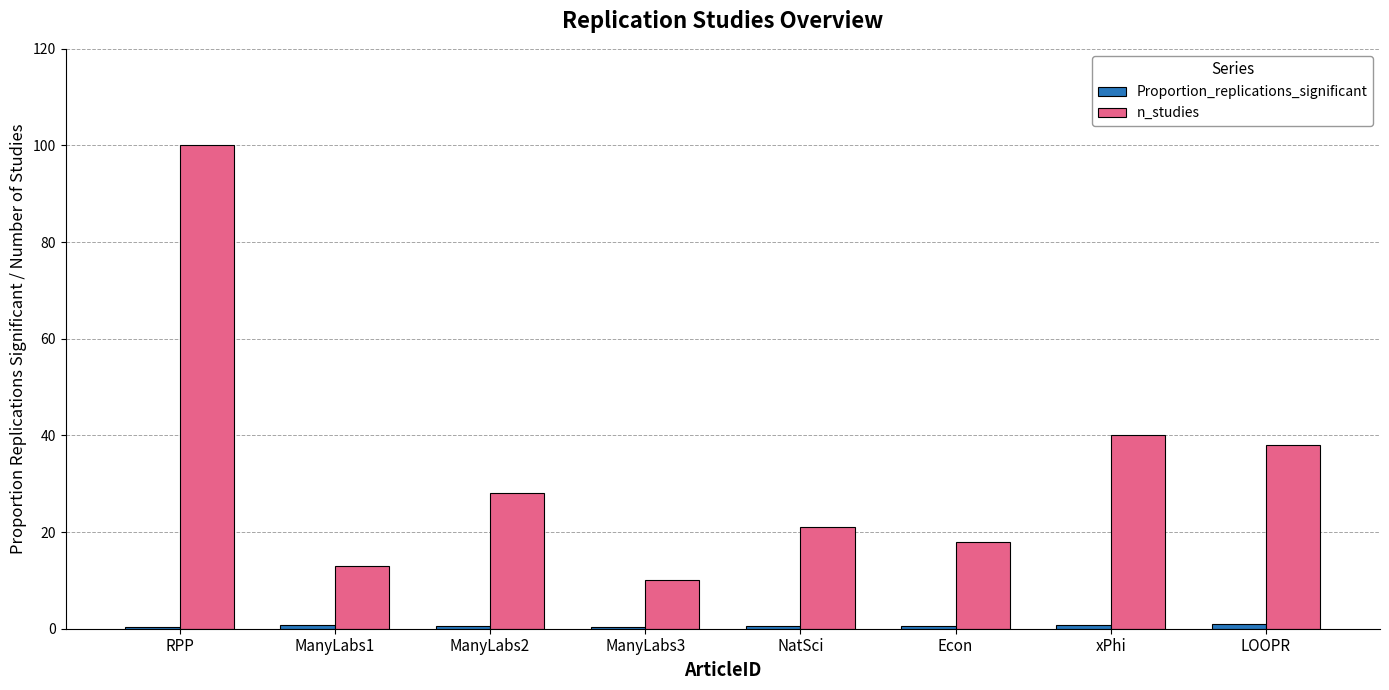

True or false: n_studies has a value of 28.6 at Econ.

False